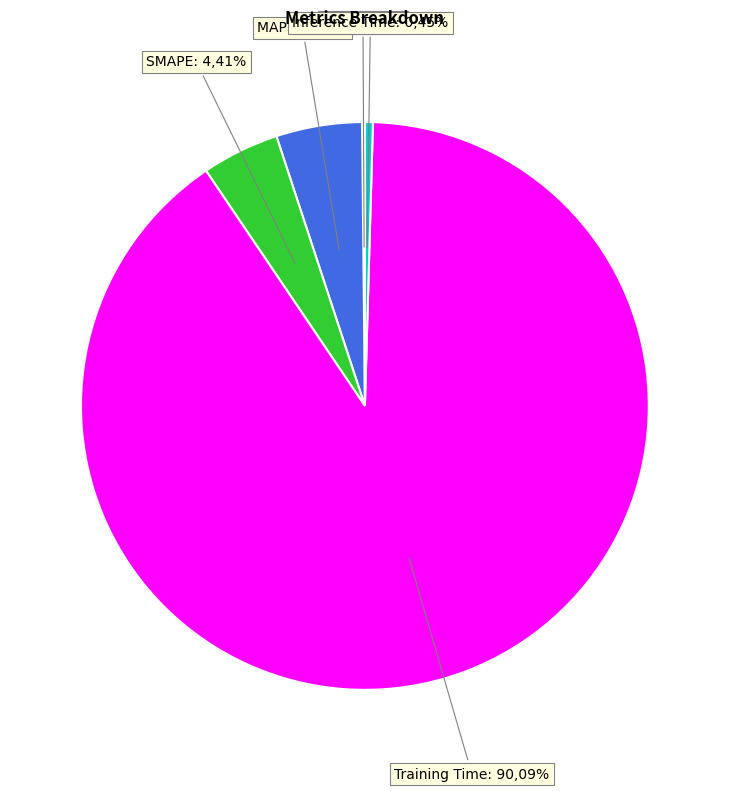

To the nearest percent, what is the average slice percentage?

20%